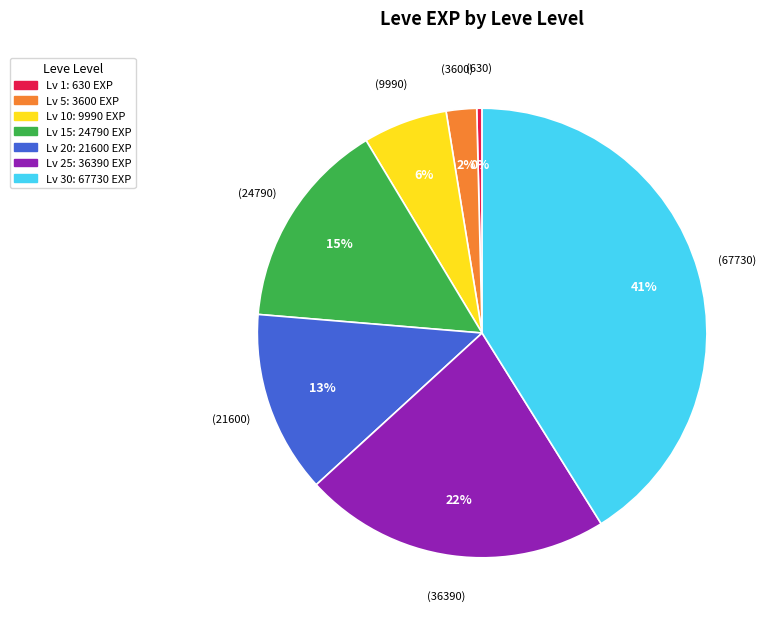

Does any single category account for the majority?

No